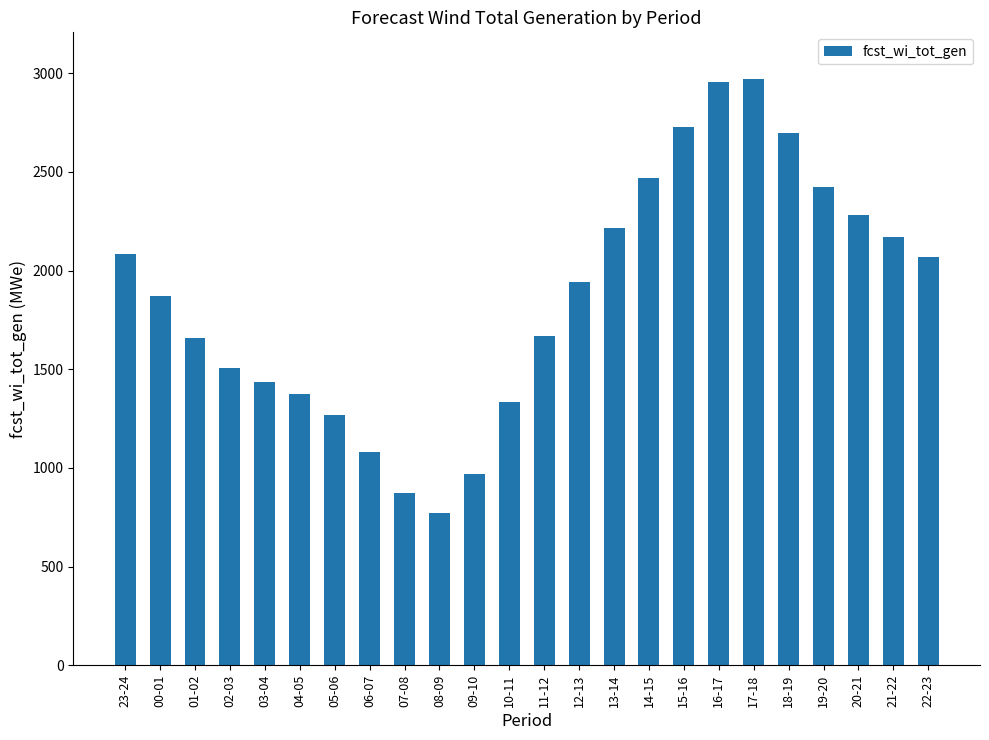

Which category has the lowest value across all series?

08-09